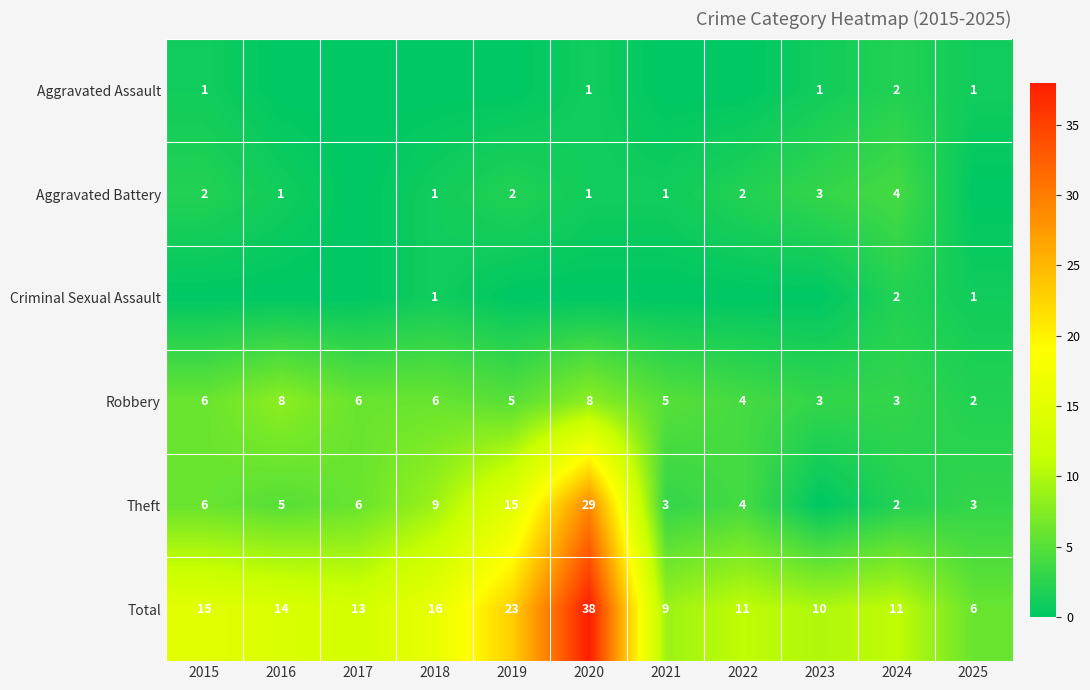

At how many categories does at least one series exceed 26?

1